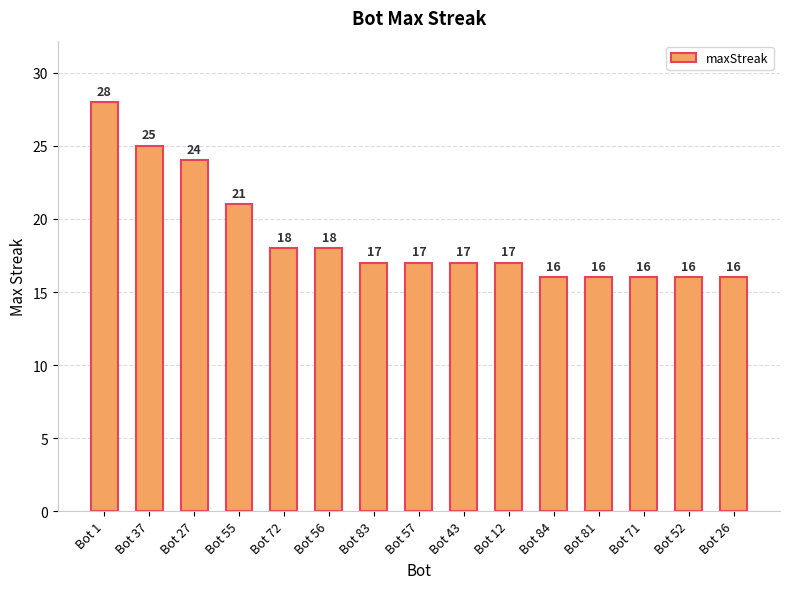

The chart shows a value of 16 at Bot 26. True or false?

True